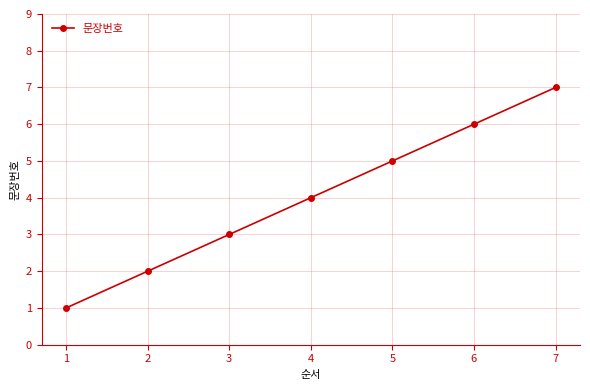

What is the change in value from 5 to 6?

+1